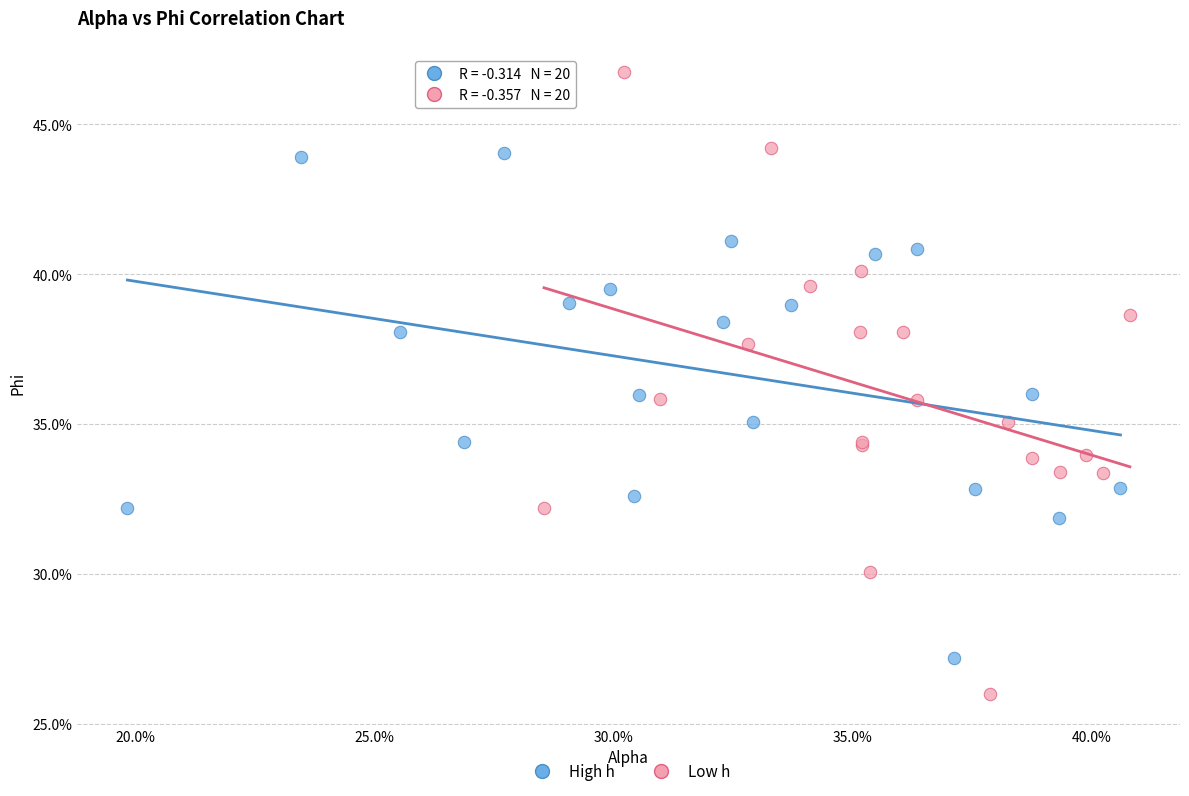

Which series contains the lowest Y value?

Low h